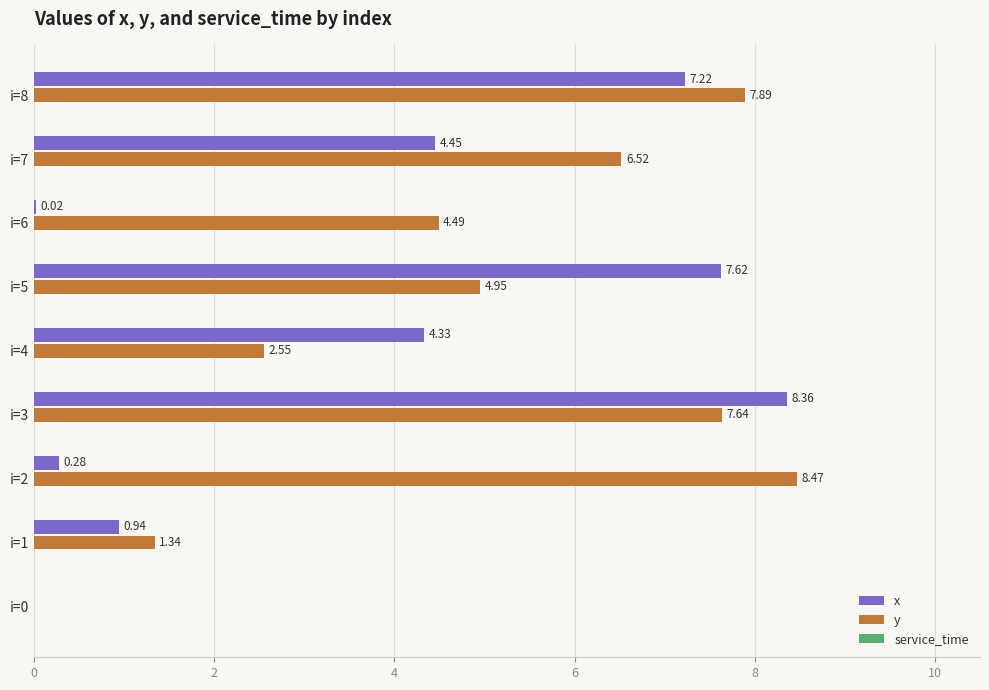

At which category does the chart reach its peak across all series?

i=2